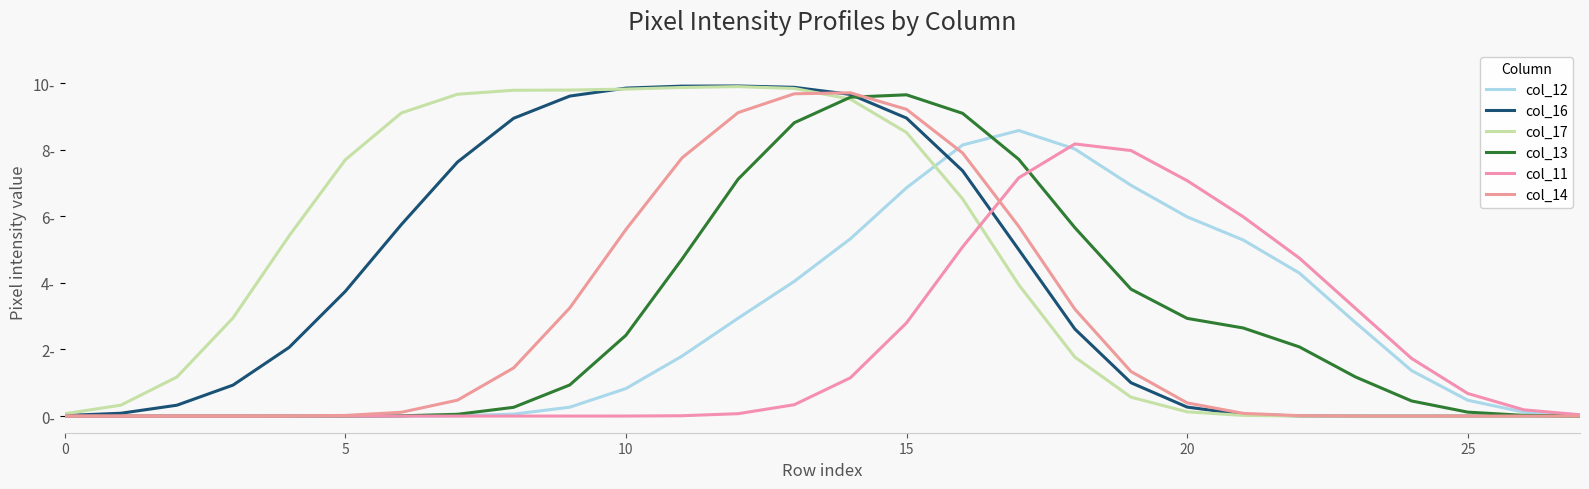

Is this an area chart (filled region under the line)?

No